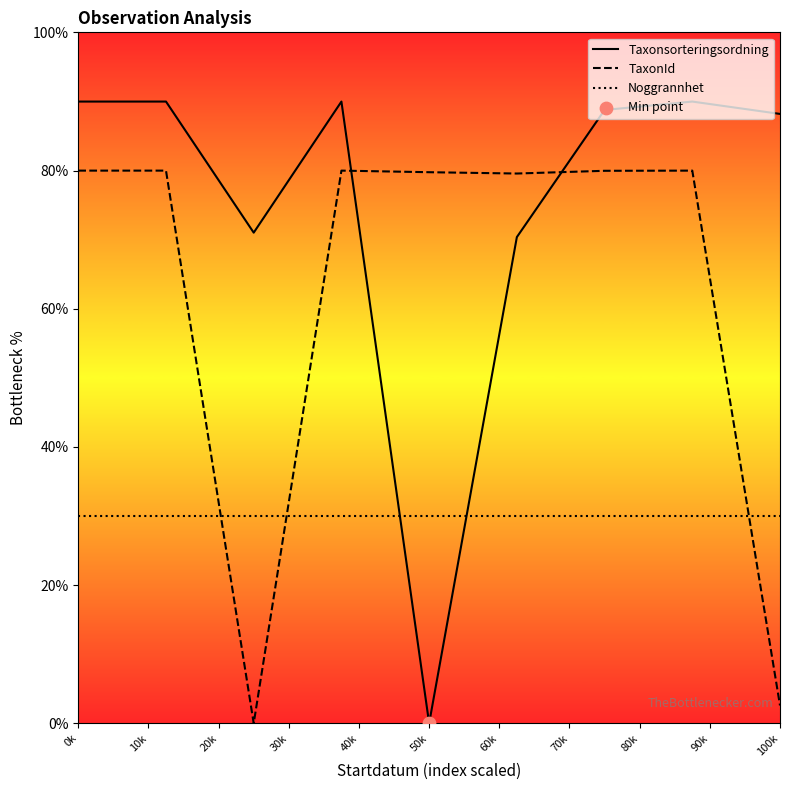

Which series has the largest total across all categories?

Taxonsorteringsordning